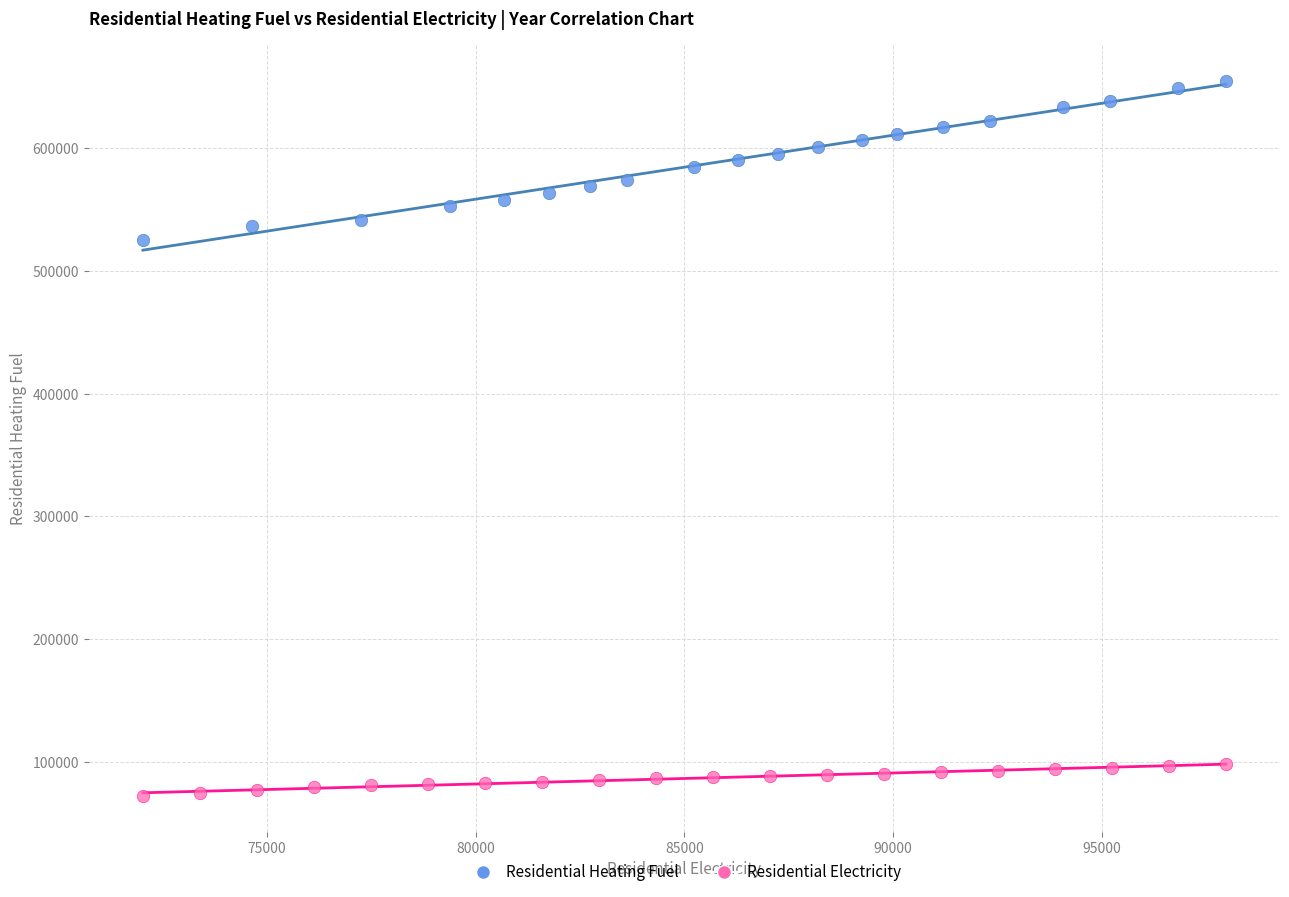

Which series reaches the maximum Y coordinate?

Residential Heating Fuel